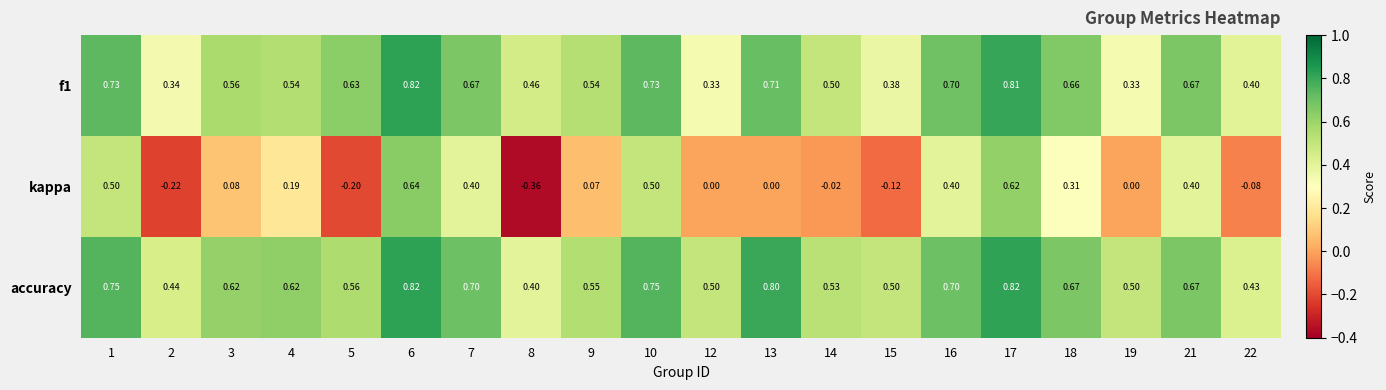

Which series has the largest range (max minus min)?

kappa